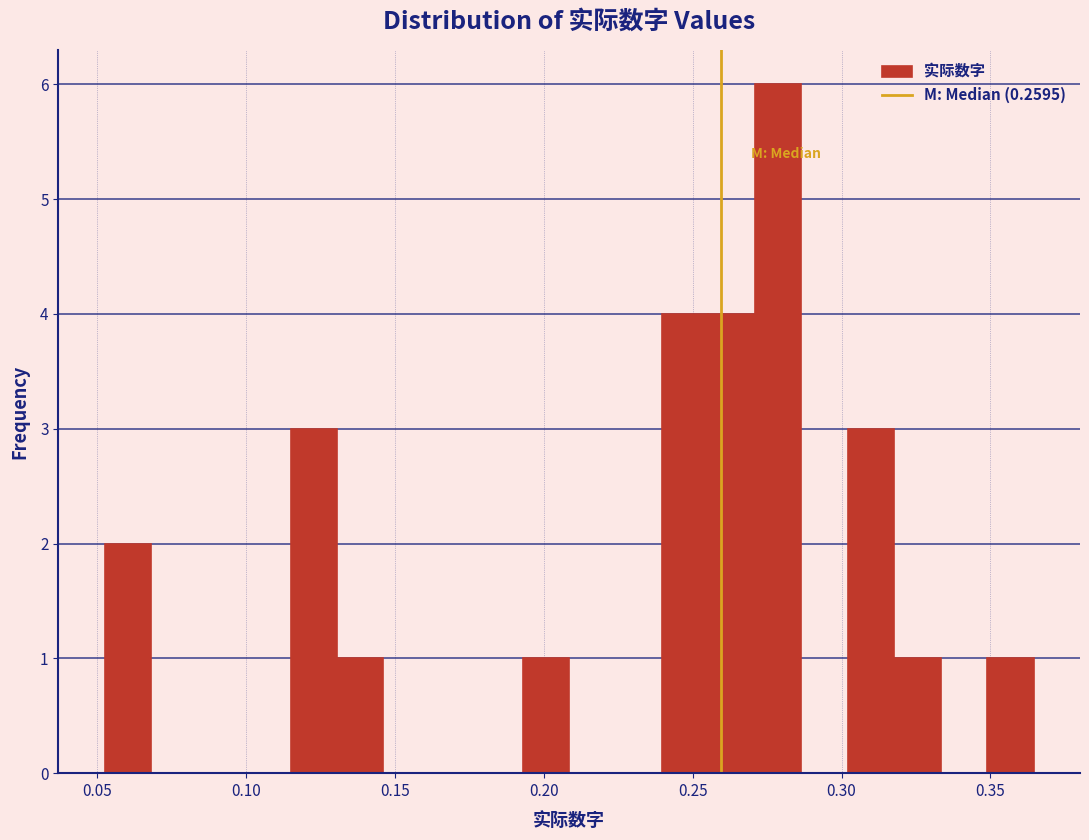

Read against the x-axis, roughly where is the centre of the tallest bar?

0.280